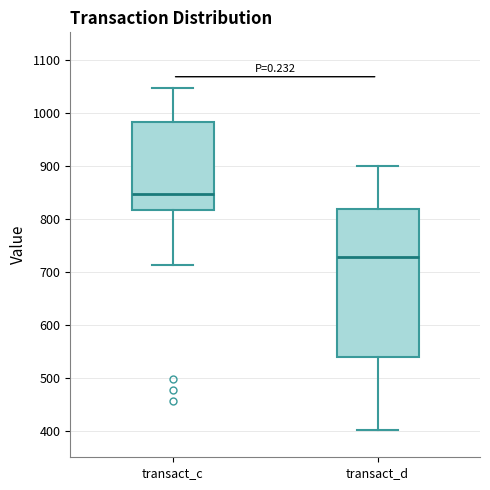

Reading left to right, transcribe this box plot: for each box, give where its median line is, the range the box spans, and where its two whiskers end, as read against the y-axis. The values are not printed on the chart, so give them approximately, as read against the axis.

transact_c: median 850, box 820 to 980, whiskers 710 to 1050
transact_d: median 730, box 540 to 820, whiskers 400 to 900